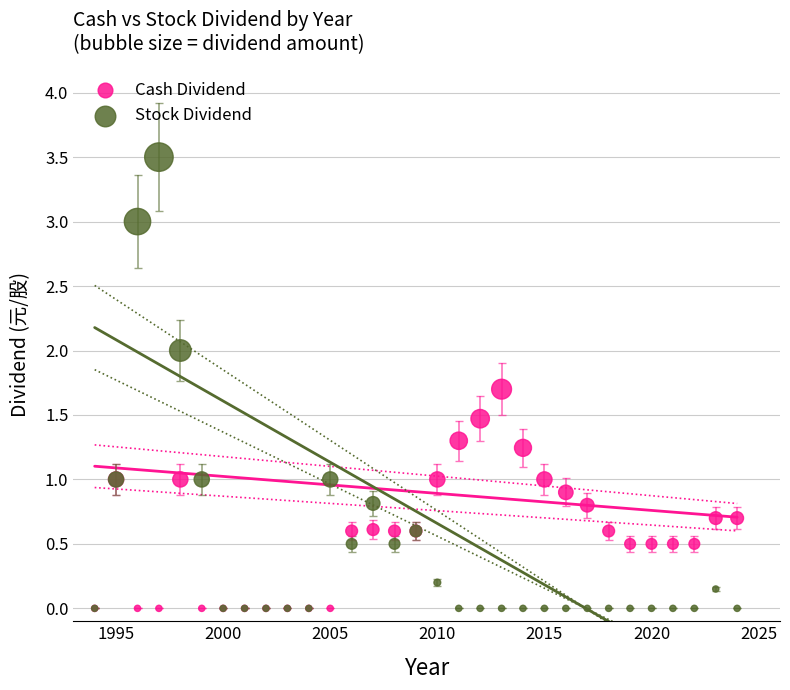

Which series reaches the maximum Y coordinate?

Stock Dividend